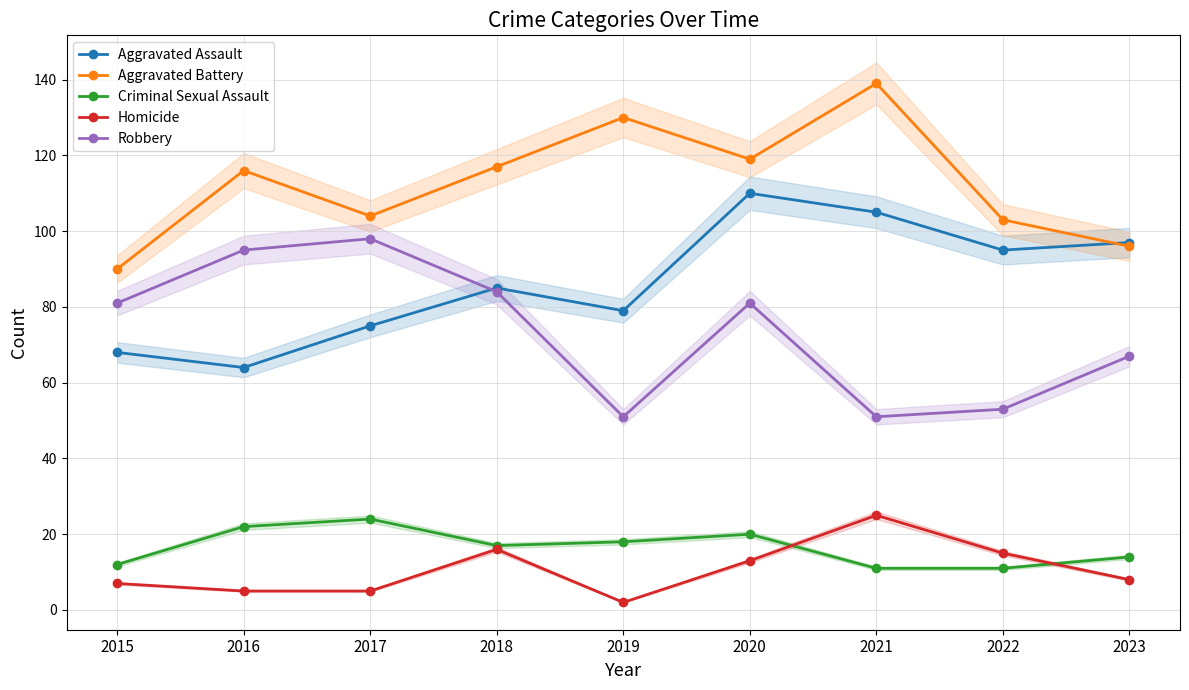

Does the chart have visible grid lines?

Yes